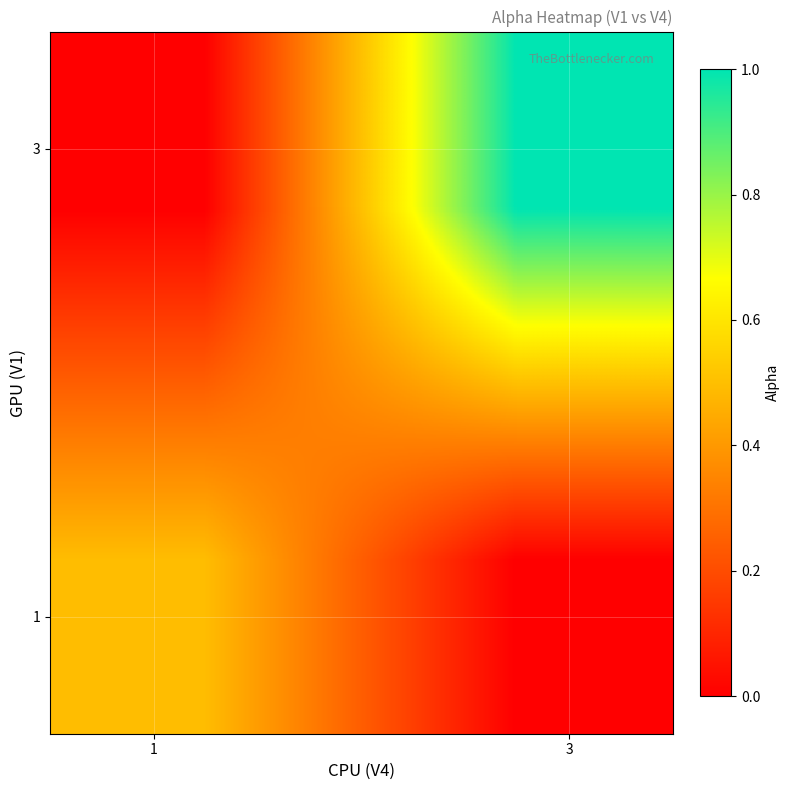

What is the maximum value shown in the chart?

1.0